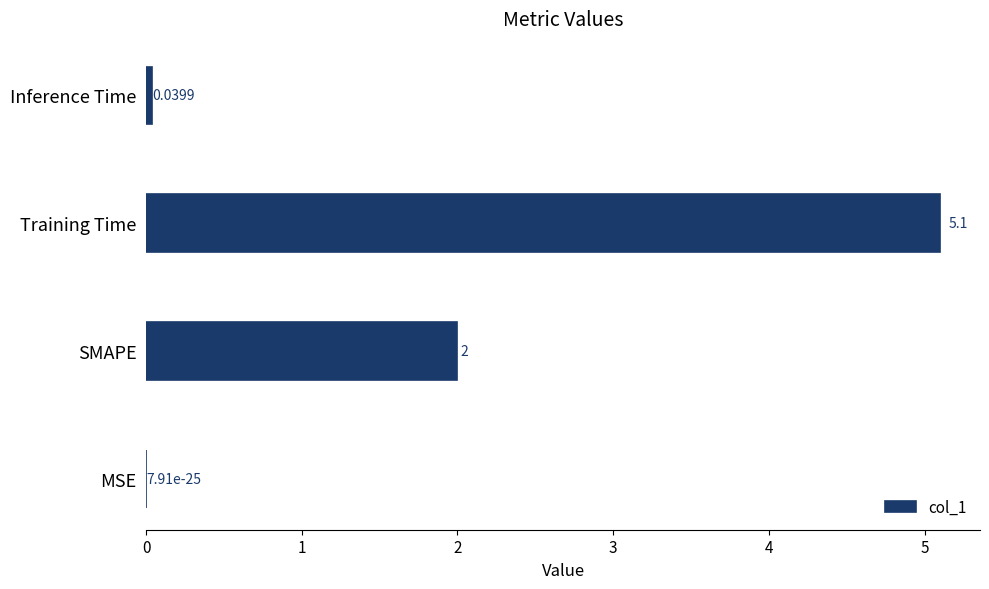

What is the maximum value shown in the chart?

5.1